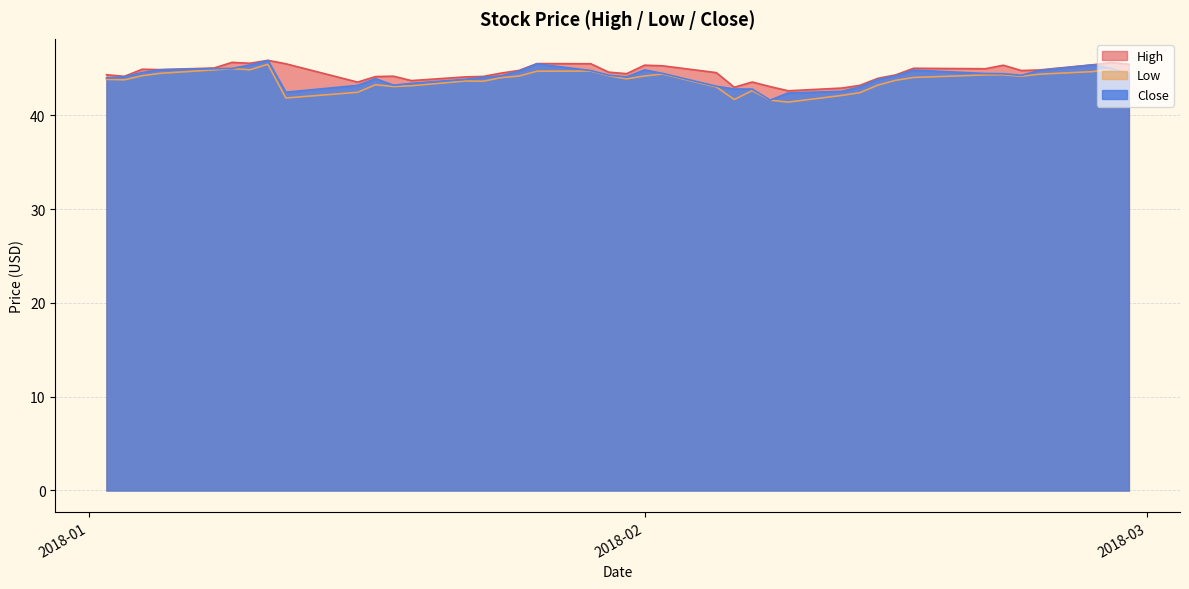

True or false: Low and High intersect in this chart.

False